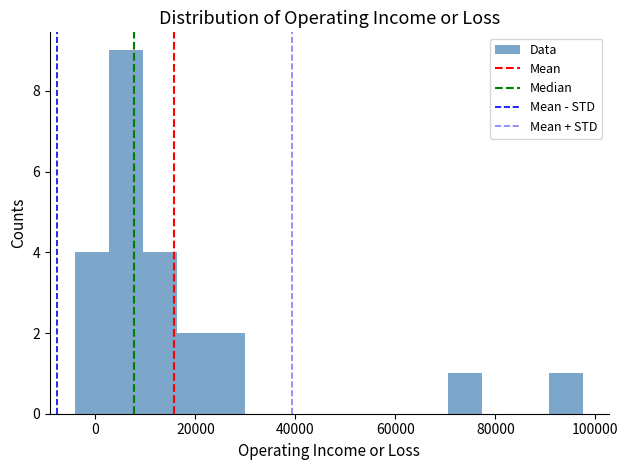

Around what value on the x-axis is the tallest bar? Give the approximate position of its centre, as read against the axis.

6000